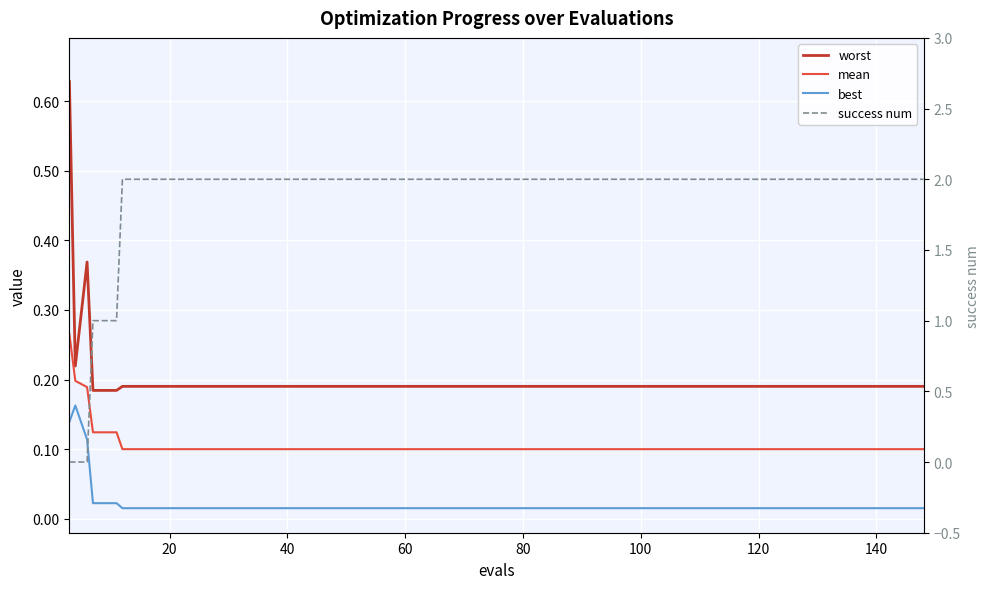

At which category is the sum across all series the highest?

100